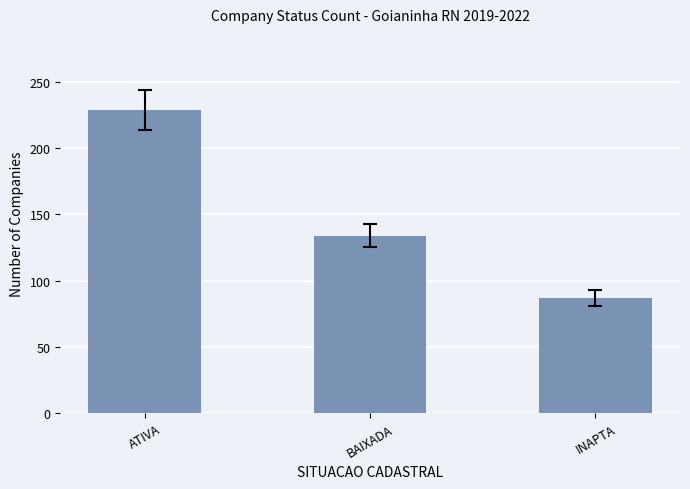

True or false: the data shows 229 at ATIVA.

True